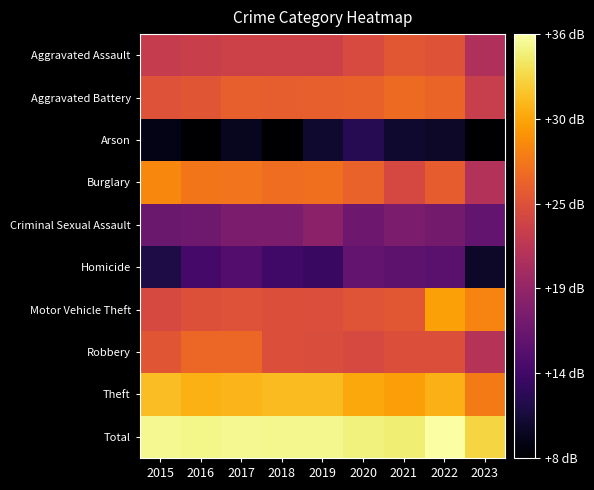

Reading left to right, extract all data points from this chart.

Aggravated Assault: 2015=22.9	2016=23.1	2017=23.5	2018=23.5	2019=23.5	2020=24.4	2021=25.5	2022=25.1	2023=21.2
Aggravated Battery: 2015=25.0	2016=25.3	2017=26.0	2018=25.9	2019=26.1	2020=26.2	2021=26.8	2022=26.4	2023=23.1
Arson: 2015=9.5	2016=8.5	2017=10.0	2018=8.5	2019=10.8	2020=12.3	2021=10.8	2022=10.4	2023=8.5
Burglary: 2015=28.7	2016=27.6	2017=27.5	2018=27.0	2019=27.1	2020=26.3	2021=24.2	2022=25.8	2023=21.6
Criminal Sexual Assault: 2015=16.6	2016=17.0	2017=17.9	2018=17.8	2019=18.9	2020=16.8	2021=17.9	2022=17.3	2023=16.1
Homicide: 2015=11.8	2016=14.1	2017=15.2	2018=14.0	2019=13.4	2020=16.1	2021=15.8	2022=15.6	2023=10.4
Motor Vehicle Theft: 2015=24.2	2016=24.8	2017=24.9	2018=24.7	2019=24.6	2020=25.2	2021=25.4	2022=30.1	2023=28.4
Robbery: 2015=25.3	2016=26.6	2017=26.6	2018=24.8	2019=24.6	2020=24.2	2021=24.8	2022=24.8	2023=21.8
Theft: 2015=31.7	2016=31.0	2017=31.3	2018=31.6	2019=31.6	2020=30.5	2021=30.0	2022=31.0	2023=27.8
Total: 2015=35.3	2016=35.1	2017=35.3	2018=35.1	2019=35.2	2020=34.7	2021=34.5	2022=35.9	2023=33.0